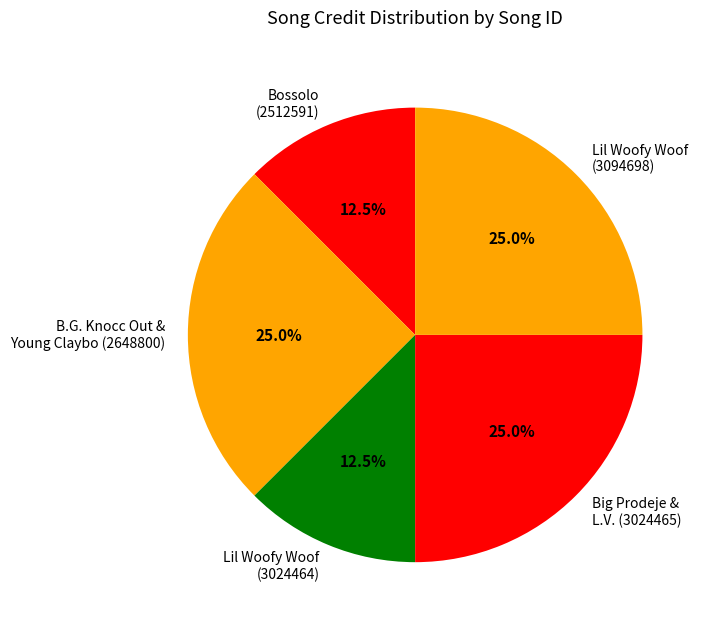

Does any single category account for the majority?

No